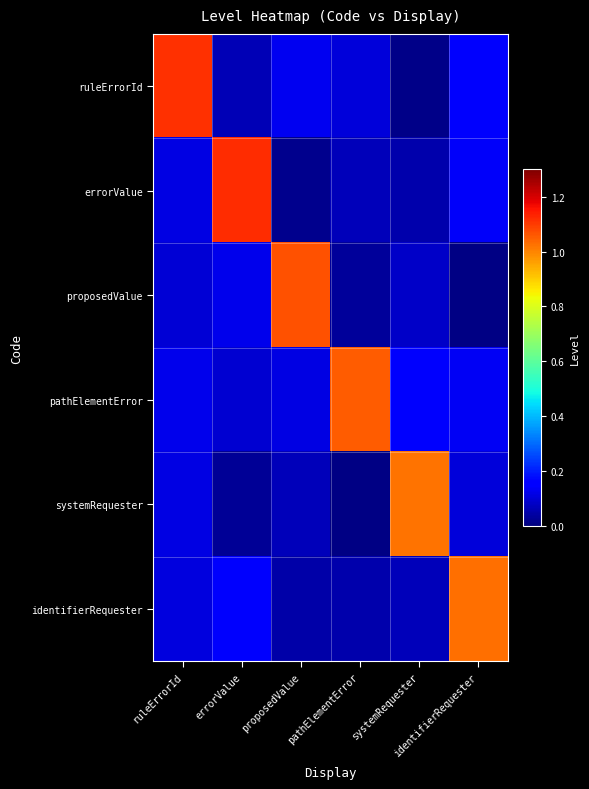

At which category is the sum across all series the highest?

ruleErrorId